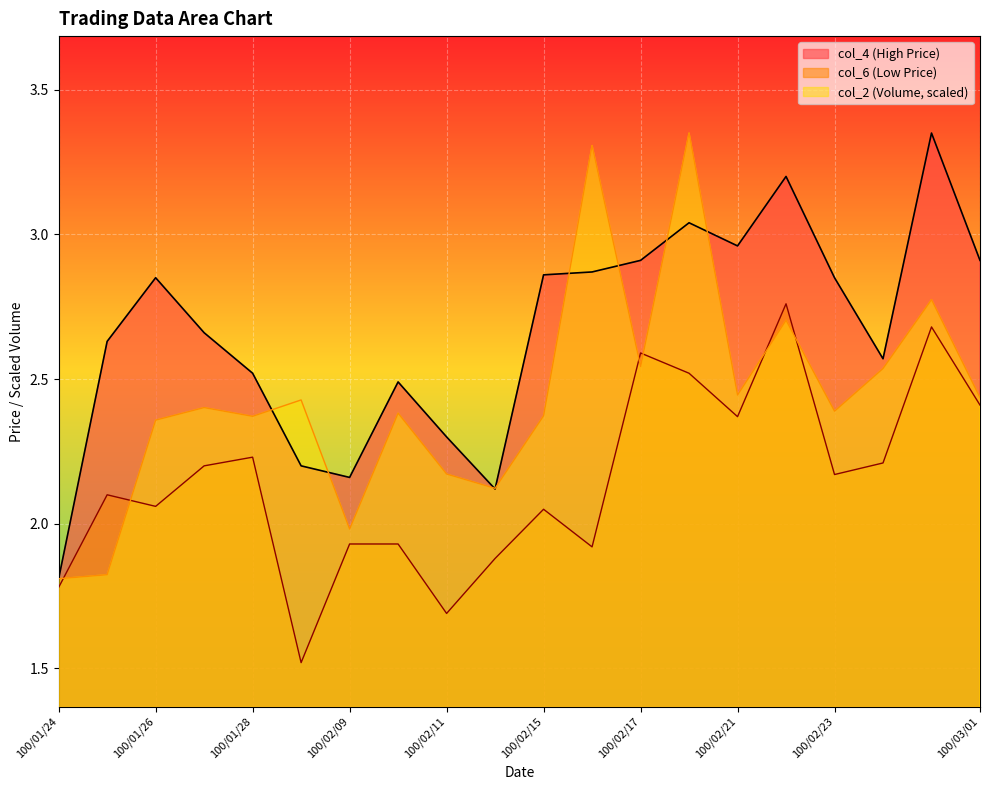

What position from the left is 100/02/16?

12